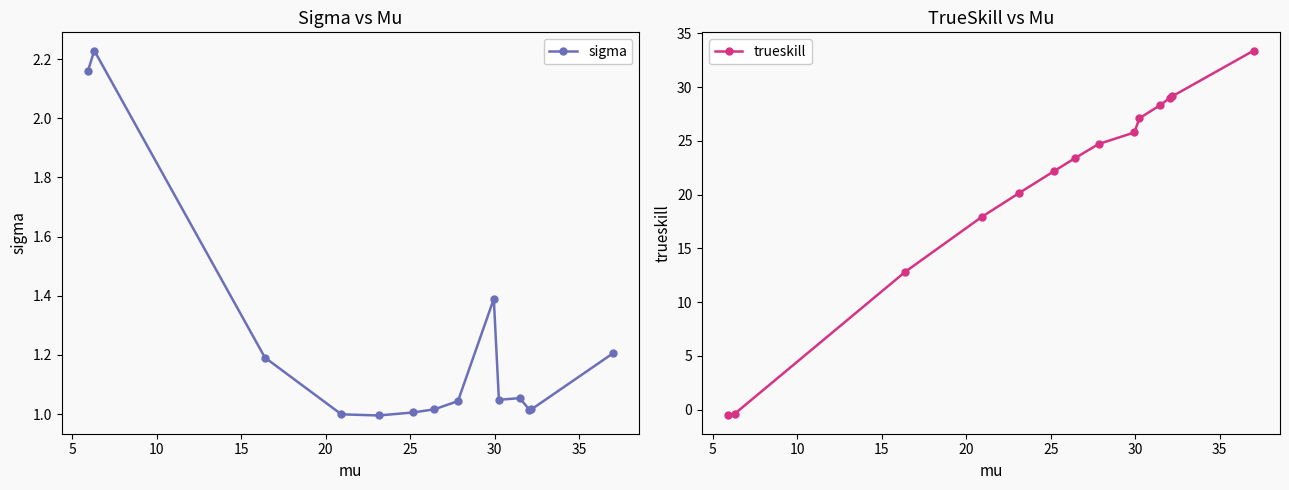

What is the maximum value for trueskill?

33.4